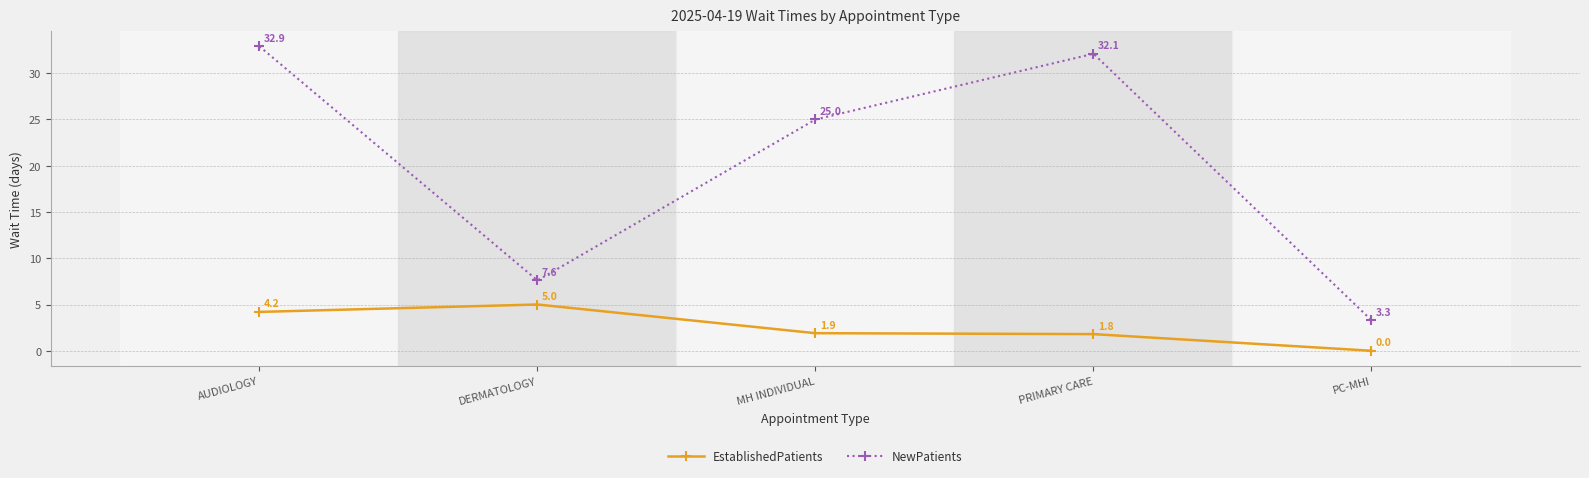

What is the difference between the maximum and minimum values in the NewPatients series?

29.6